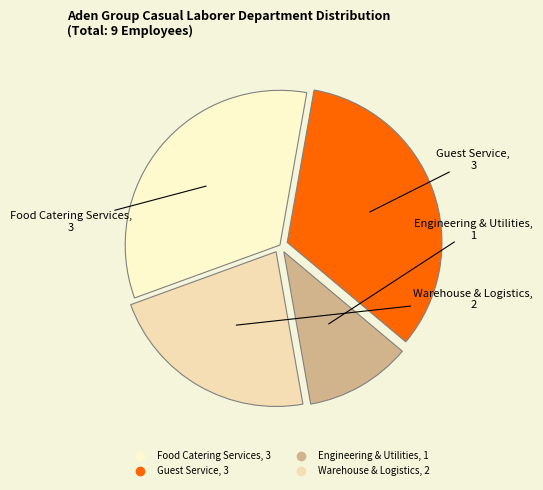

Between Engineering & Utilities and Guest Service, which is larger?

Guest Service